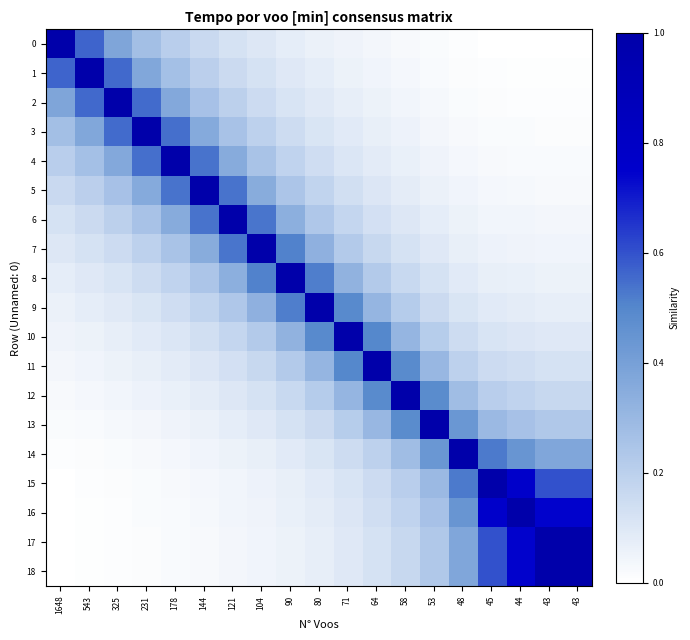

How many categories are shown in the chart?

19